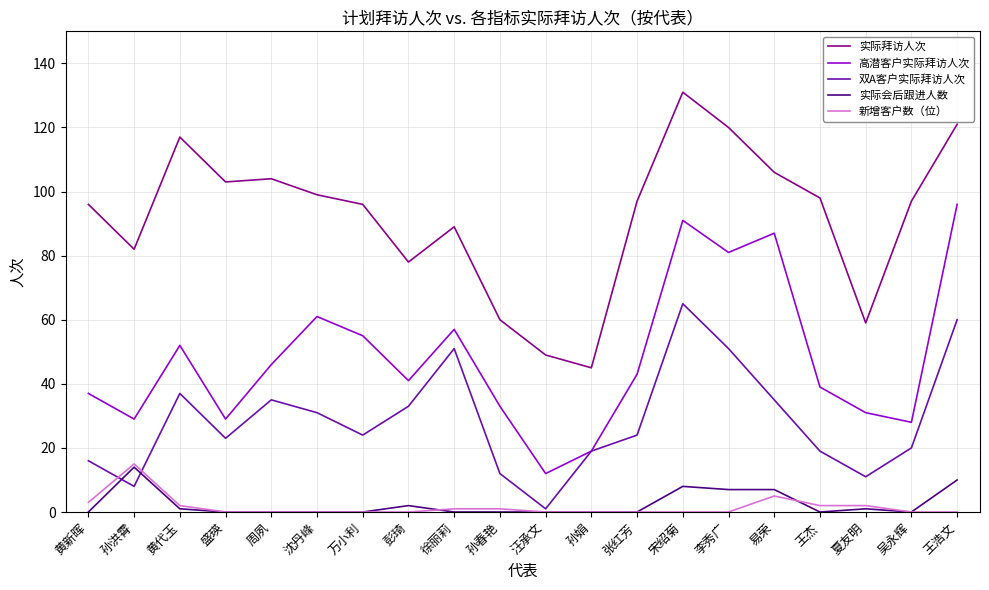

At 王浩文, list the series in order from smallest to largest.

新增客户数（位）, 实际会后跟进人数, 双A客户实际拜访人次, 高潜客户实际拜访人次, 实际拜访人次